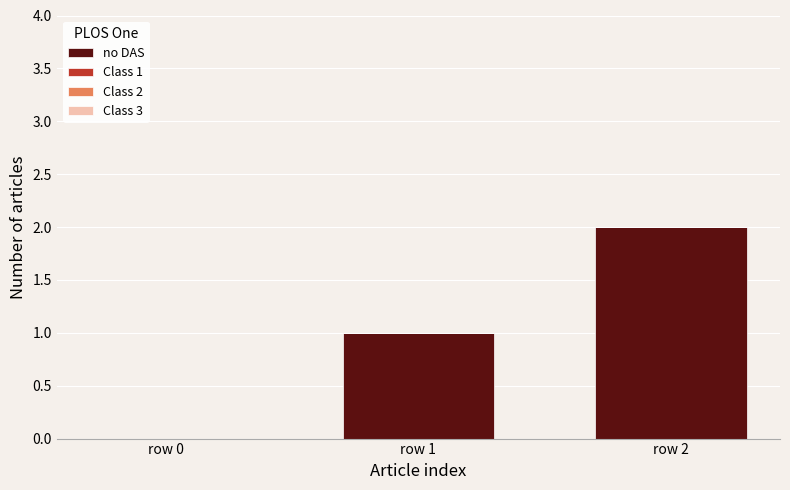

Which has a higher value, row 2 or row 0?

row 2